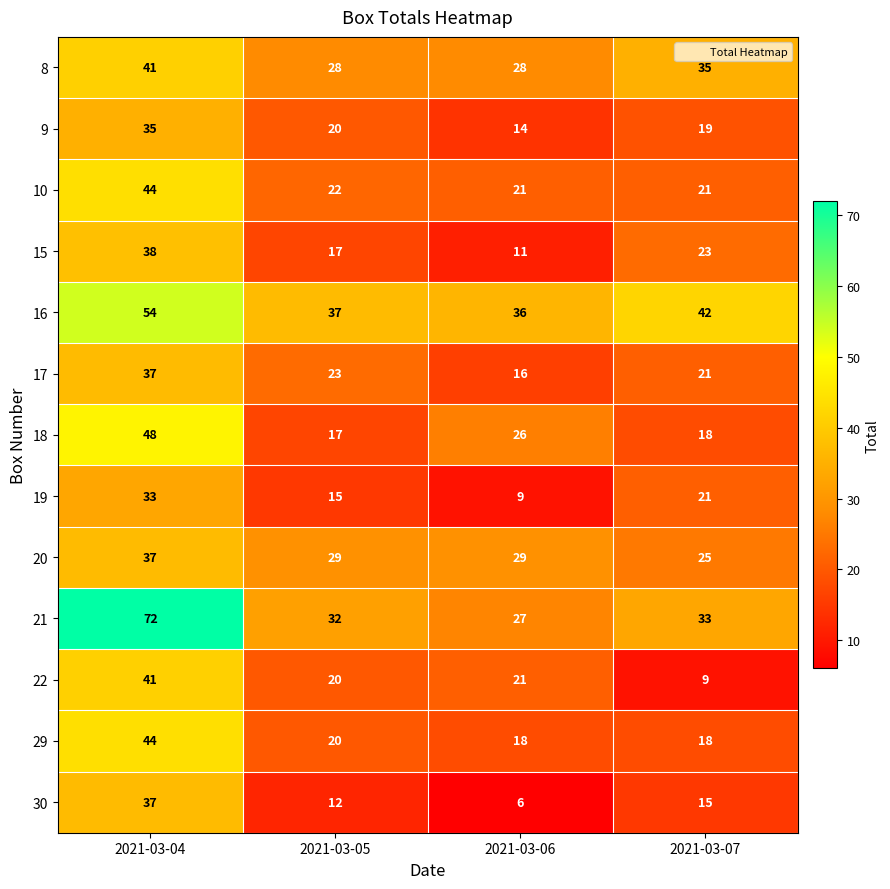

At which category is the sum across all series the highest?

2021-03-04